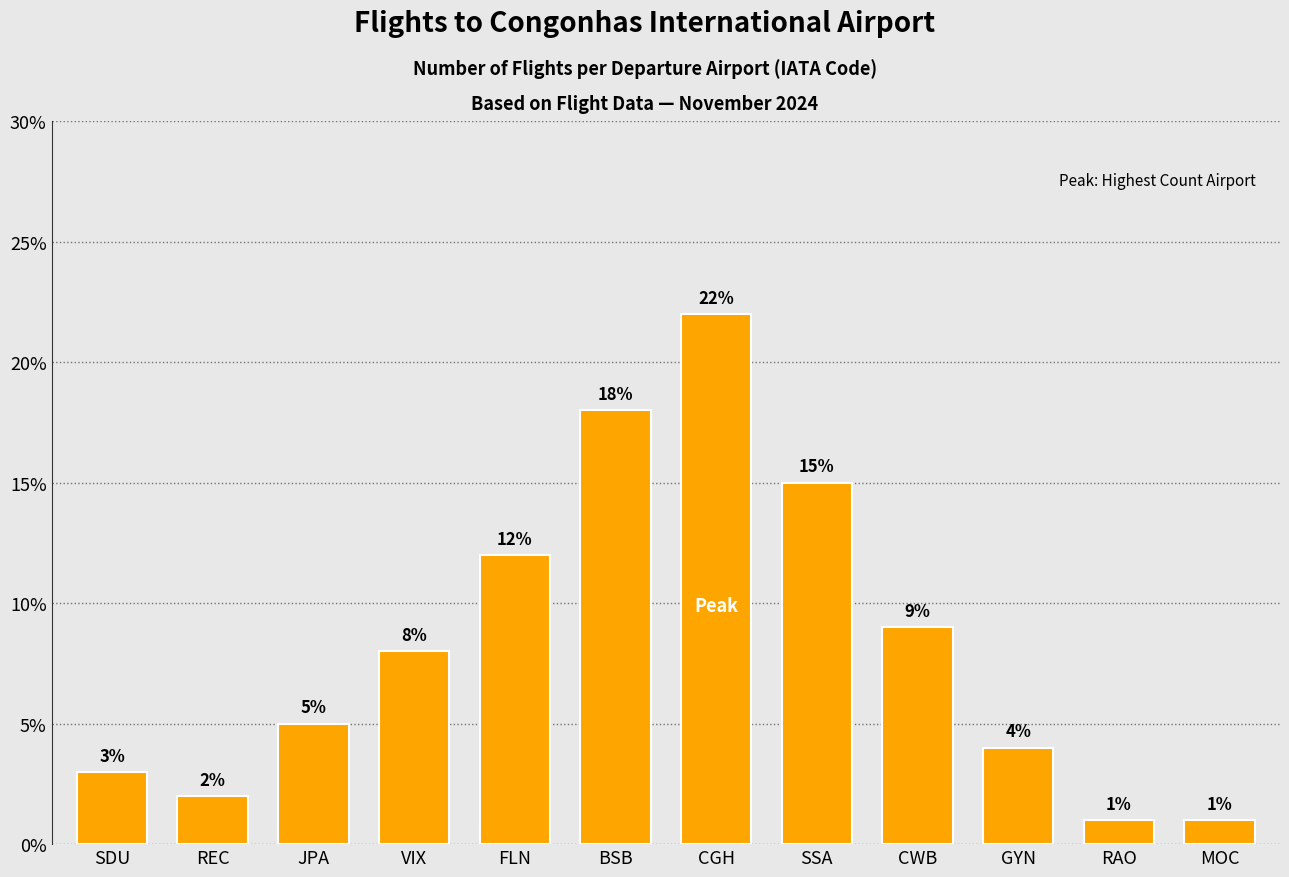

Read the value at BSB, to the nearest 10.

20